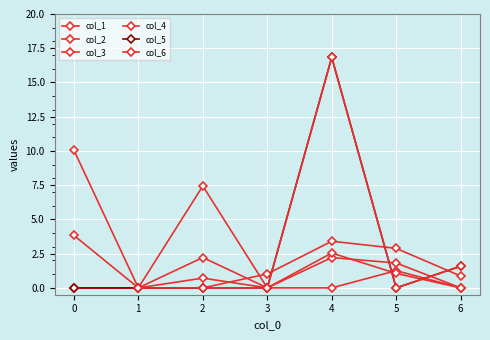

How many categories are shown in the chart?

7